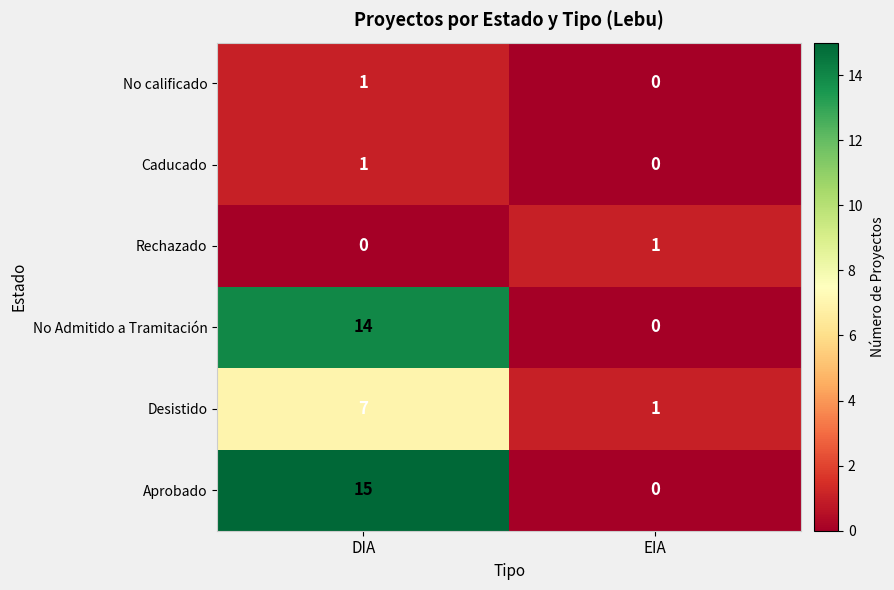

Is the value of No calificado at EIA greater than the value of Desistido at DIA?

No